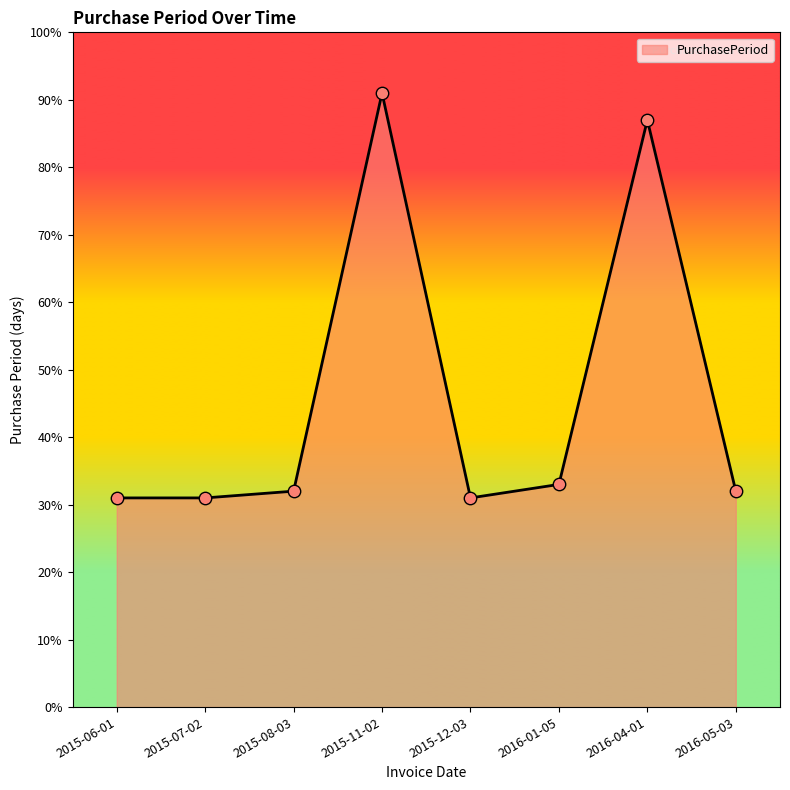

What is the ratio of the value at 2016-01-05 to the value at 2015-11-02?

0.4